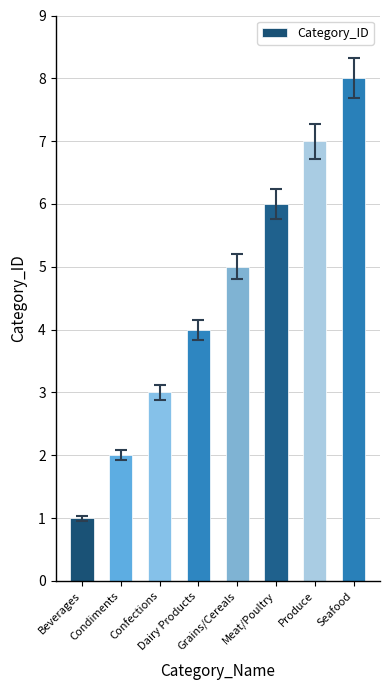

Rank the categories by value from highest to lowest.

Seafood, Produce, Meat/Poultry, Grains/Cereals, Dairy Products, Confections, Condiments, Beverages